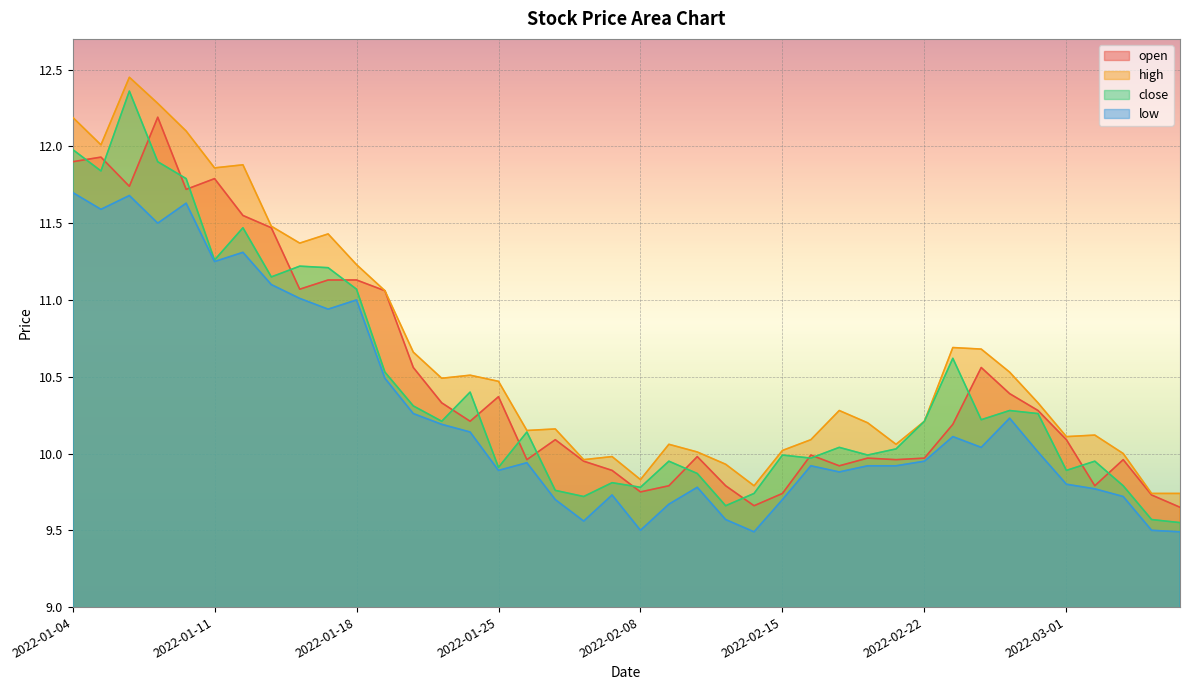

Reading right to left, extract all data points from this chart.

open: 2022-03-07=9.7	2022-03-04=9.7	2022-03-03=10.0	2022-03-02=9.8	2022-03-01=10.1	2022-02-28=10.3	2022-02-25=10.4	2022-02-24=10.6	2022-02-23=10.2	2022-02-22=10.0	2022-02-21=10.0	2022-02-18=10.0	2022-02-17=9.9	2022-02-16=10.0	2022-02-15=9.7	2022-02-14=9.7	2022-02-11=9.8	2022-02-10=10.0	2022-02-09=9.8	2022-02-08=9.8	2022-02-07=9.9	2022-01-28=9.9	2022-01-27=10.1	2022-01-26=10.0	2022-01-25=10.4	2022-01-24=10.2	2022-01-21=10.3	2022-01-20=10.6	2022-01-19=11.1	2022-01-18=11.1	2022-01-17=11.1	2022-01-14=11.1	2022-01-13=11.5	2022-01-12=11.6	2022-01-11=11.8	2022-01-10=11.7	2022-01-07=12.2	2022-01-06=11.7	2022-01-05=11.9	2022-01-04=11.9
high: 2022-03-07=9.7	2022-03-04=9.7	2022-03-03=10.0	2022-03-02=10.1	2022-03-01=10.1	2022-02-28=10.3	2022-02-25=10.5	2022-02-24=10.7	2022-02-23=10.7	2022-02-22=10.2	2022-02-21=10.1	2022-02-18=10.2	2022-02-17=10.3	2022-02-16=10.1	2022-02-15=10.0	2022-02-14=9.8	2022-02-11=9.9	2022-02-10=10.0	2022-02-09=10.1	2022-02-08=9.8	2022-02-07=10.0	2022-01-28=10.0	2022-01-27=10.2	2022-01-26=10.2	2022-01-25=10.5	2022-01-24=10.5	2022-01-21=10.5	2022-01-20=10.7	2022-01-19=11.1	2022-01-18=11.2	2022-01-17=11.4	2022-01-14=11.4	2022-01-13=11.5	2022-01-12=11.9	2022-01-11=11.9	2022-01-10=12.1	2022-01-07=12.3	2022-01-06=12.4	2022-01-05=12.0	2022-01-04=12.2
close: 2022-03-07=9.6	2022-03-04=9.6	2022-03-03=9.8	2022-03-02=9.9	2022-03-01=9.9	2022-02-28=10.3	2022-02-25=10.3	2022-02-24=10.2	2022-02-23=10.6	2022-02-22=10.2	2022-02-21=10.0	2022-02-18=10.0	2022-02-17=10.0	2022-02-16=10.0	2022-02-15=10.0	2022-02-14=9.7	2022-02-11=9.7	2022-02-10=9.9	2022-02-09=9.9	2022-02-08=9.8	2022-02-07=9.8	2022-01-28=9.7	2022-01-27=9.8	2022-01-26=10.1	2022-01-25=9.9	2022-01-24=10.4	2022-01-21=10.2	2022-01-20=10.3	2022-01-19=10.5	2022-01-18=11.1	2022-01-17=11.2	2022-01-14=11.2	2022-01-13=11.2	2022-01-12=11.5	2022-01-11=11.3	2022-01-10=11.8	2022-01-07=11.9	2022-01-06=12.4	2022-01-05=11.8	2022-01-04=12.0
low: 2022-03-07=9.5	2022-03-04=9.5	2022-03-03=9.7	2022-03-02=9.8	2022-03-01=9.8	2022-02-28=10.0	2022-02-25=10.2	2022-02-24=10.0	2022-02-23=10.1	2022-02-22=9.9	2022-02-21=9.9	2022-02-18=9.9	2022-02-17=9.9	2022-02-16=9.9	2022-02-15=9.7	2022-02-14=9.5	2022-02-11=9.6	2022-02-10=9.8	2022-02-09=9.7	2022-02-08=9.5	2022-02-07=9.7	2022-01-28=9.6	2022-01-27=9.7	2022-01-26=9.9	2022-01-25=9.9	2022-01-24=10.1	2022-01-21=10.2	2022-01-20=10.3	2022-01-19=10.5	2022-01-18=11.0	2022-01-17=10.9	2022-01-14=11.0	2022-01-13=11.1	2022-01-12=11.3	2022-01-11=11.2	2022-01-10=11.6	2022-01-07=11.5	2022-01-06=11.7	2022-01-05=11.6	2022-01-04=11.7